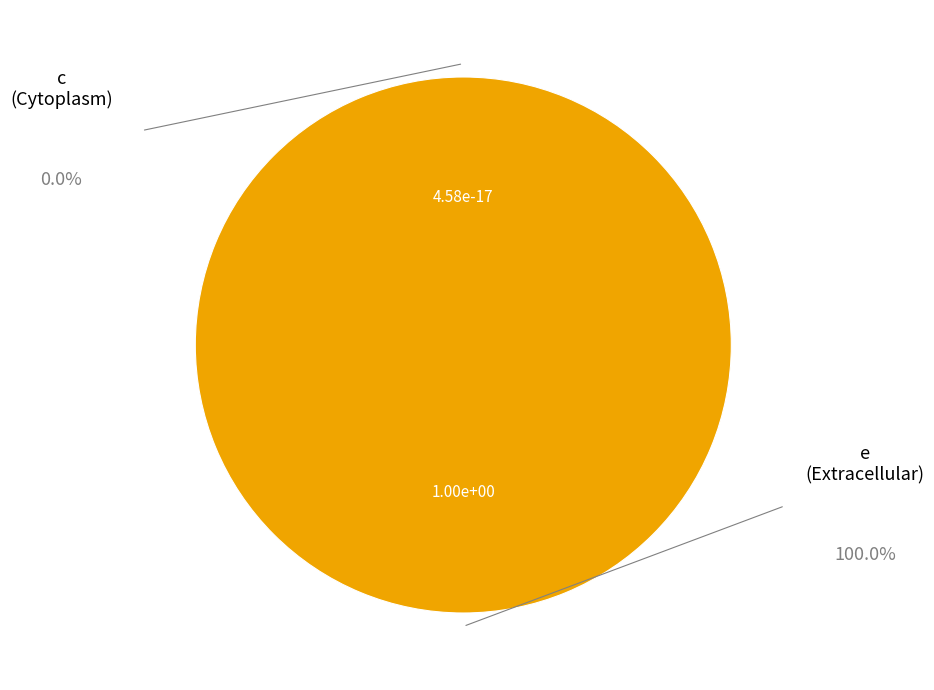

What percentage do e and c together represent?

100.0%